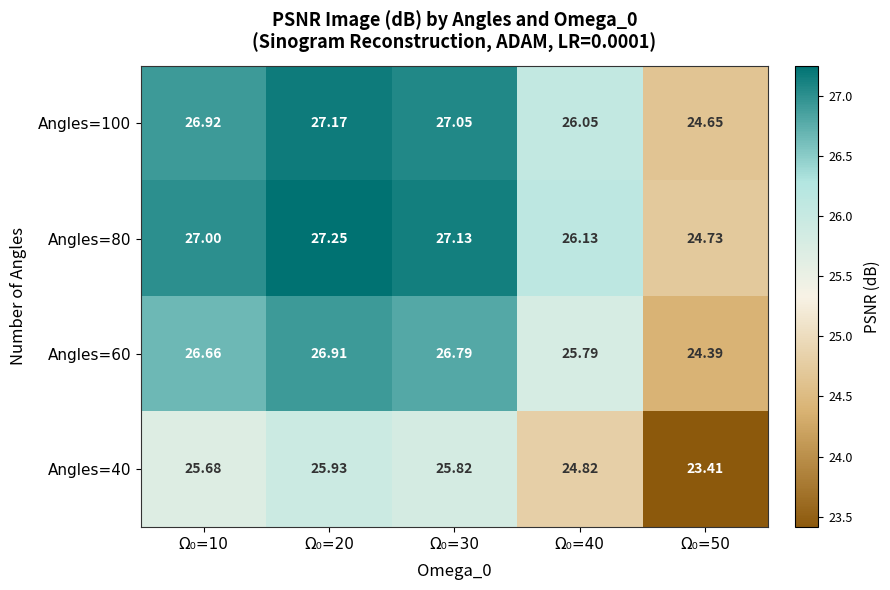

Is the value of Angles=40 at Ω₀=10 greater than the value of Angles=60 at Ω₀=40?

No